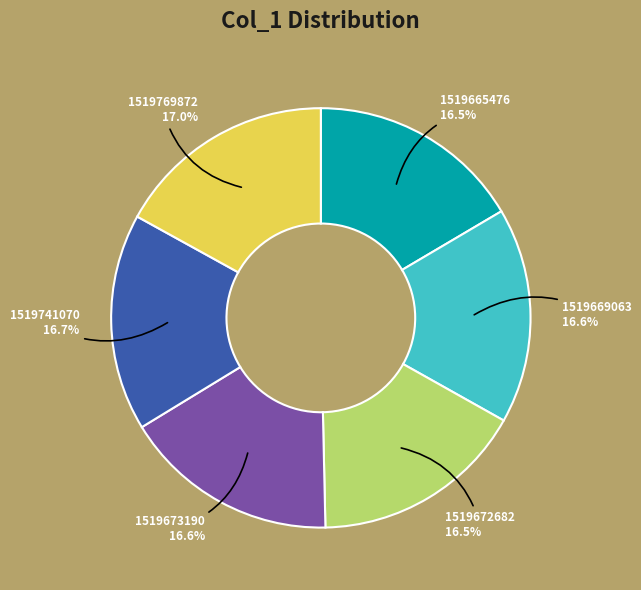

How many segments does this pie chart have?

6